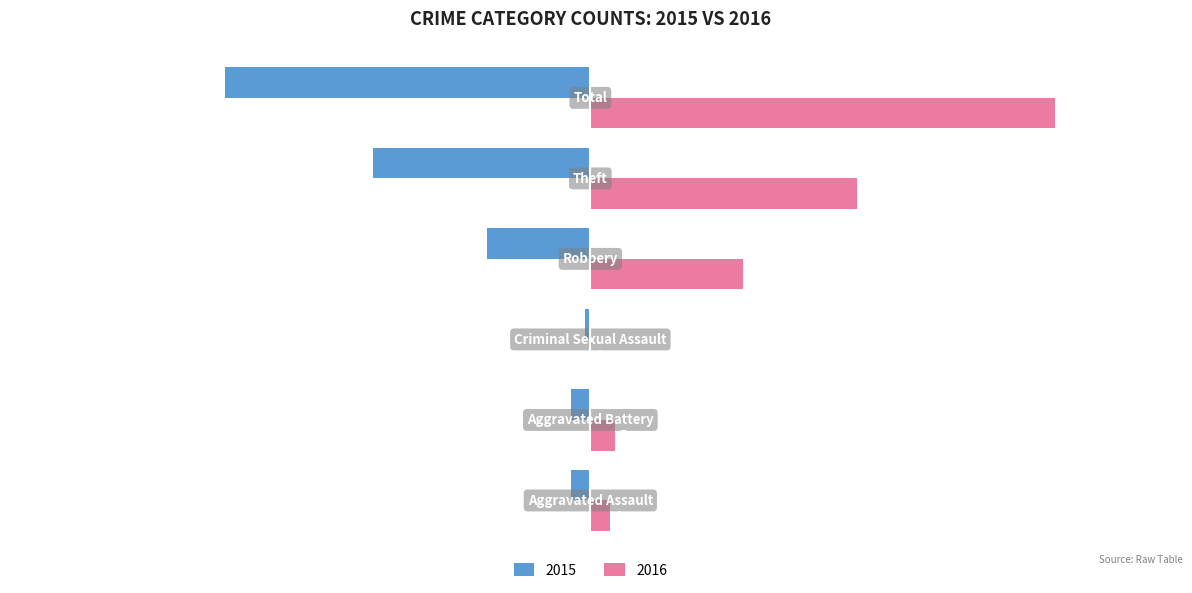

What is the sum of all 2015 values?

-148